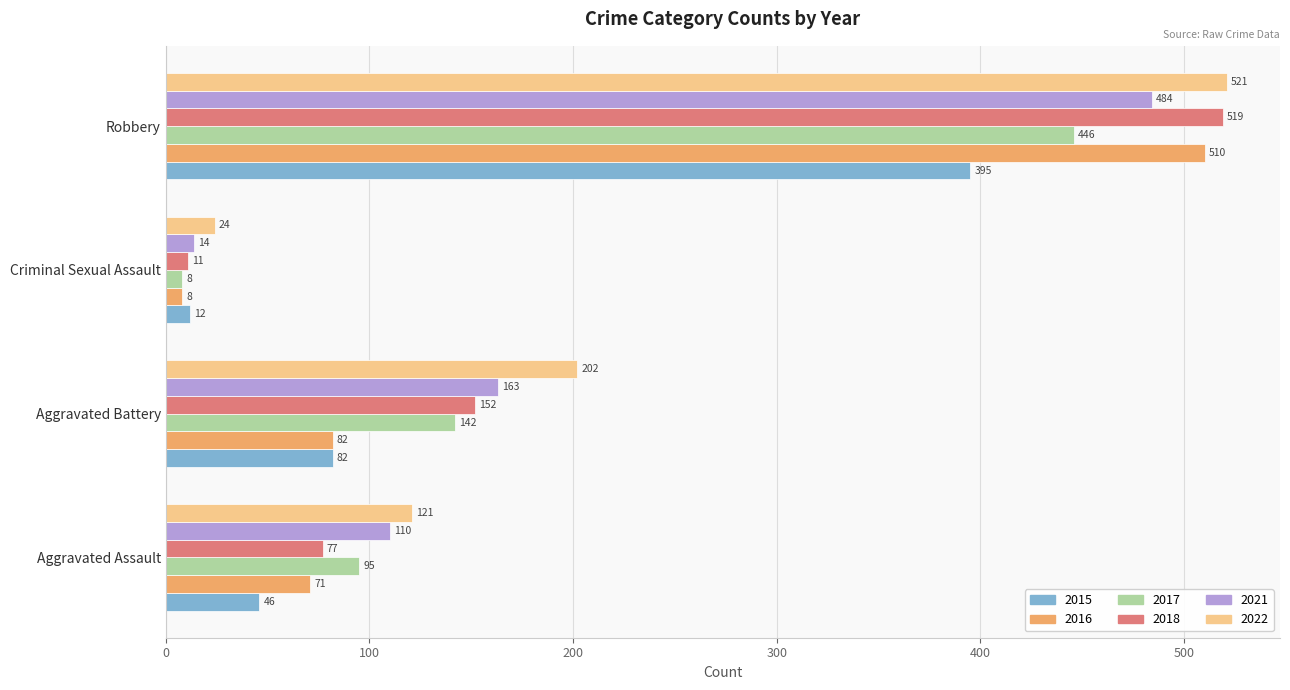

True or false: 2018 has a value of 11 at Criminal Sexual Assault.

True